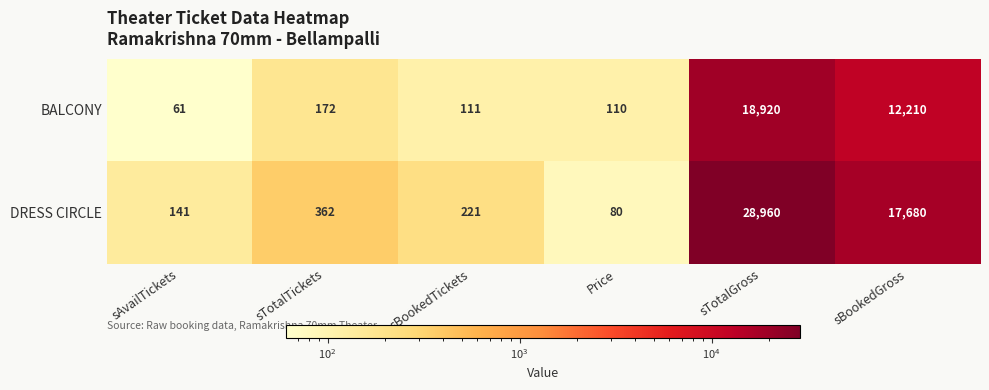

Which category has the lowest value in the DRESS CIRCLE series?

Price